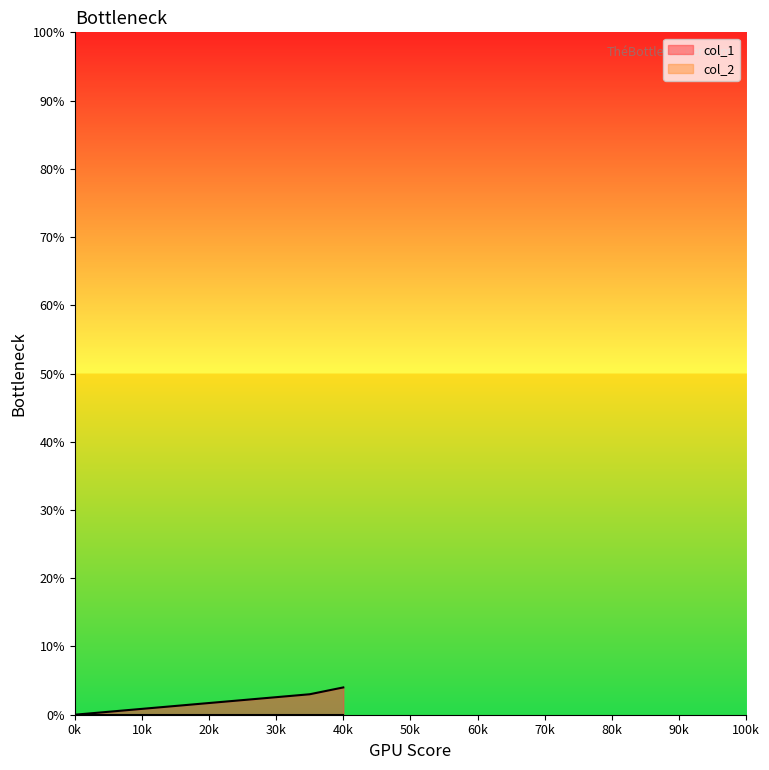

How many lines are shown in the chart?

2